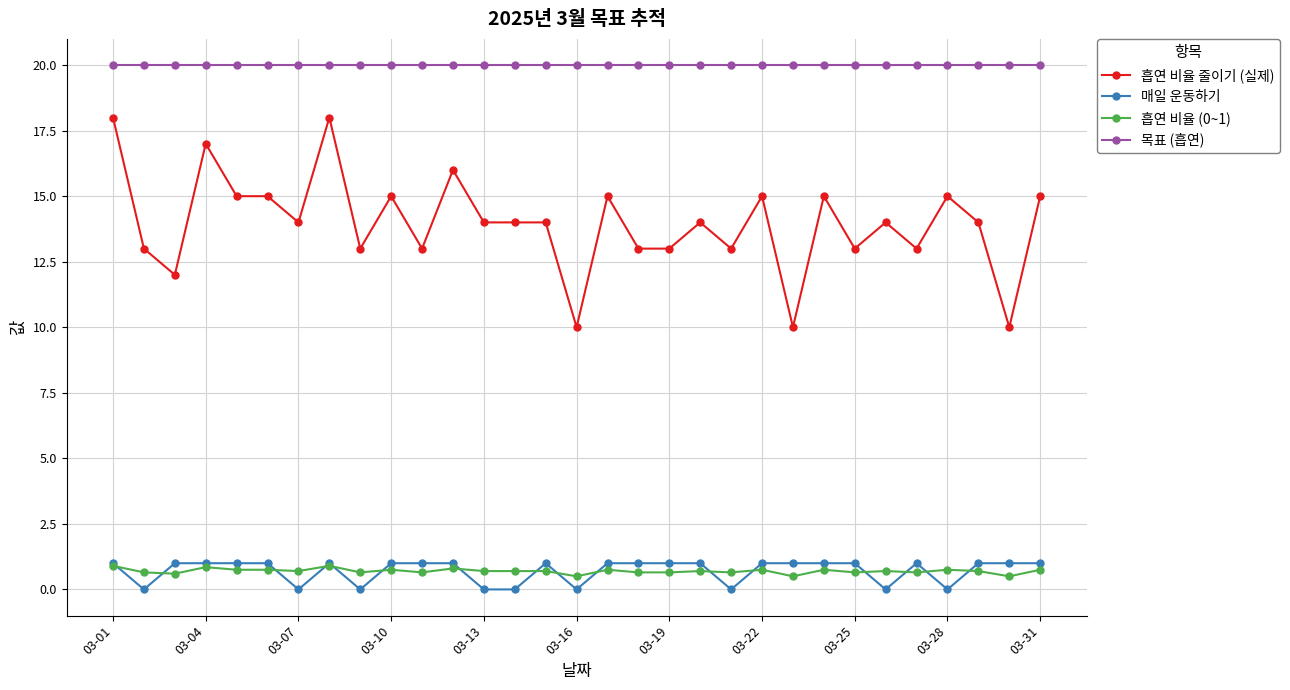

Which series has the largest range (max minus min)?

흡연 비율 줄이기 (실제)